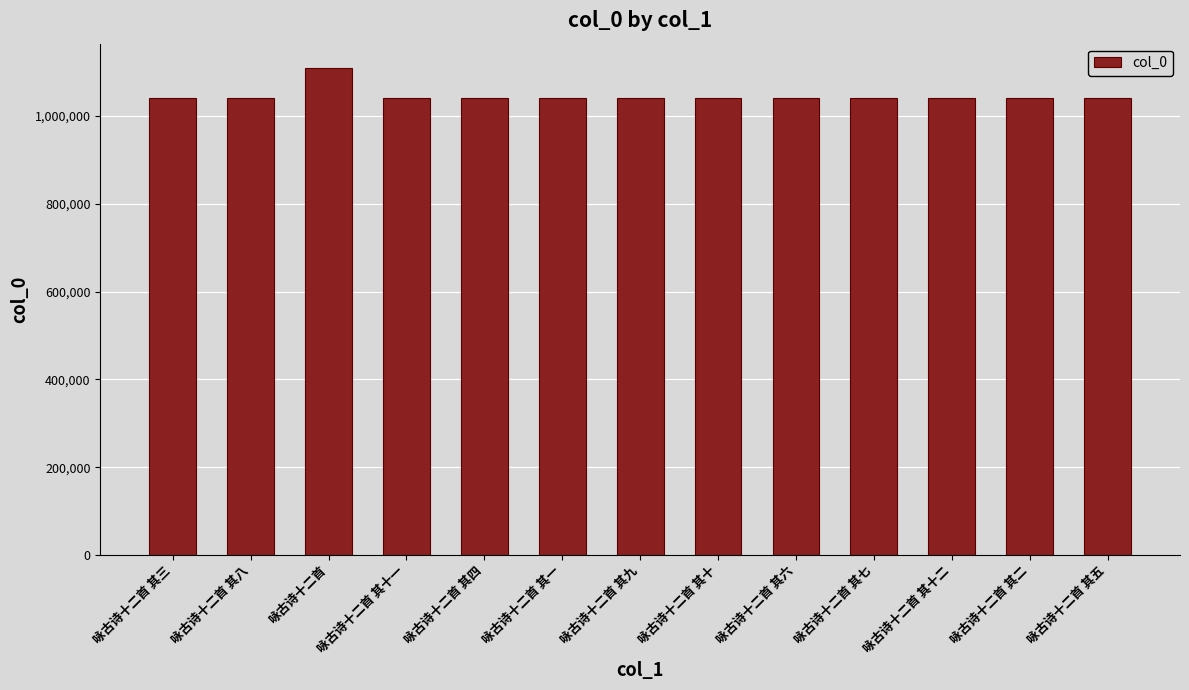

Is it true that the value at 咏古诗十二首 其八 is 1040951?

True